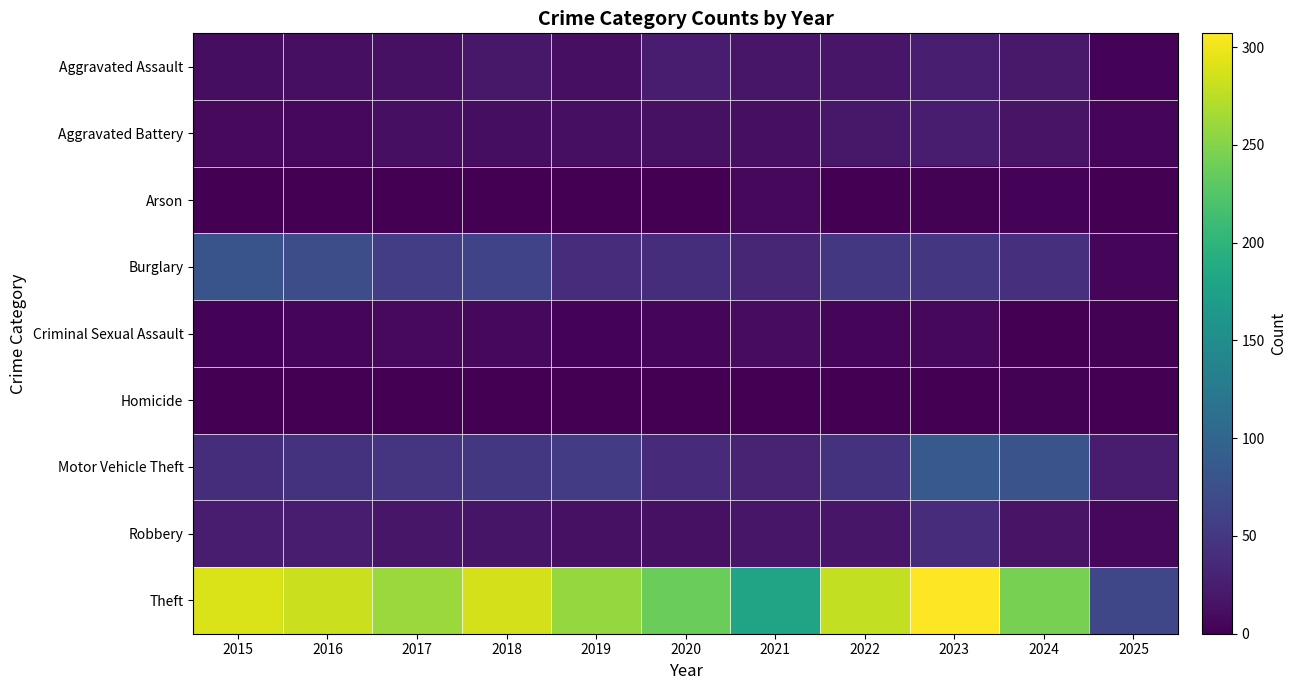

Rank the series by their maximum value, from highest to lowest.

Theft, Motor Vehicle Theft, Burglary, Robbery, Aggravated Assault, Aggravated Battery, Criminal Sexual Assault, Arson, Homicide